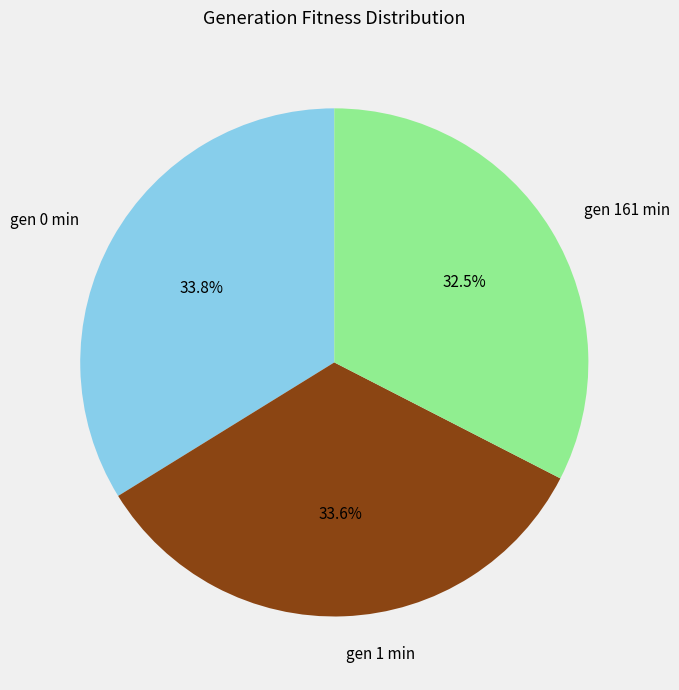

To the nearest percent, what portion does gen 0 min represent?

34%